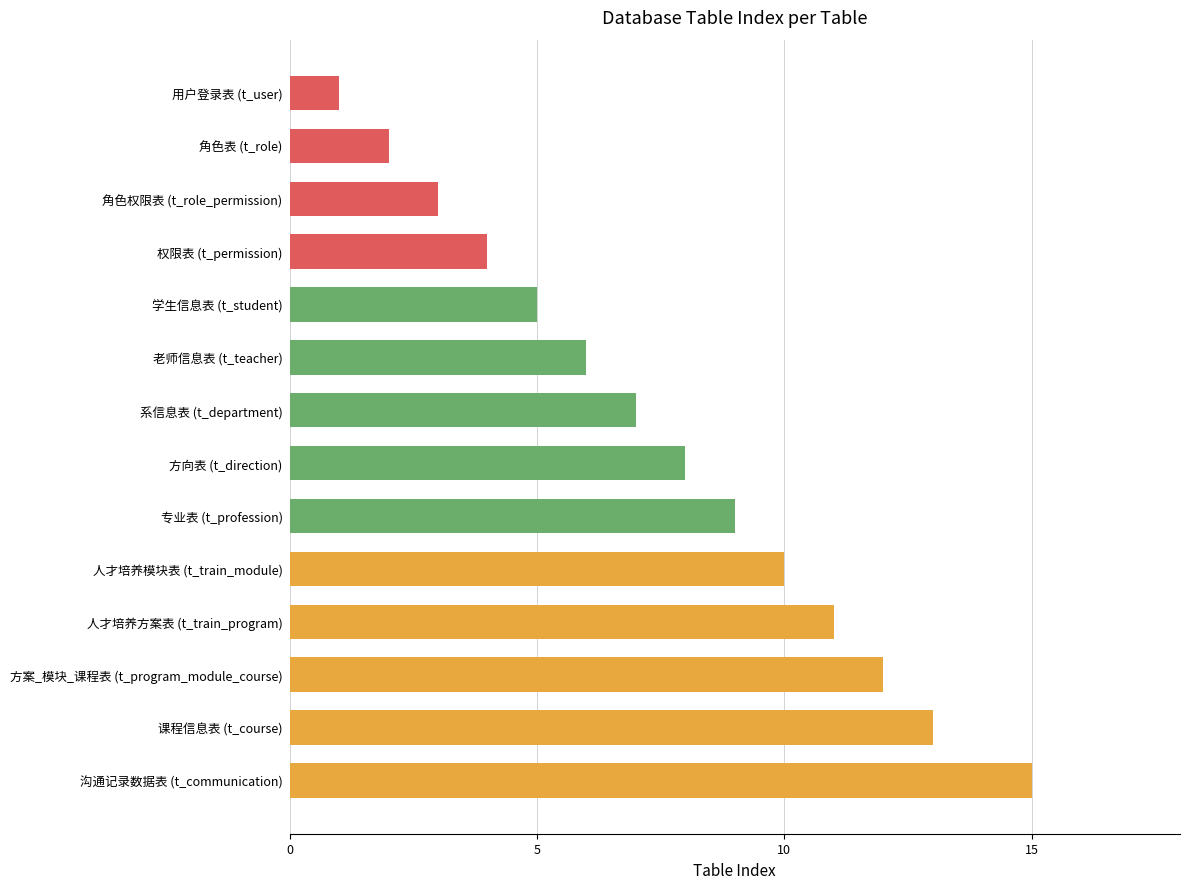

List the labels in order of value, largest first.

沟通记录数据表 (t_communication), 课程信息表 (t_course), 方案_模块_课程表 (t_program_module_course), 人才培养方案表 (t_train_program), 人才培养模块表 (t_train_module), 专业表 (t_profession), 方向表 (t_direction), 系信息表 (t_department), 老师信息表 (t_teacher), 学生信息表 (t_student), 权限表 (t_permission), 角色权限表 (t_role_permission), 角色表 (t_role), 用户登录表 (t_user)